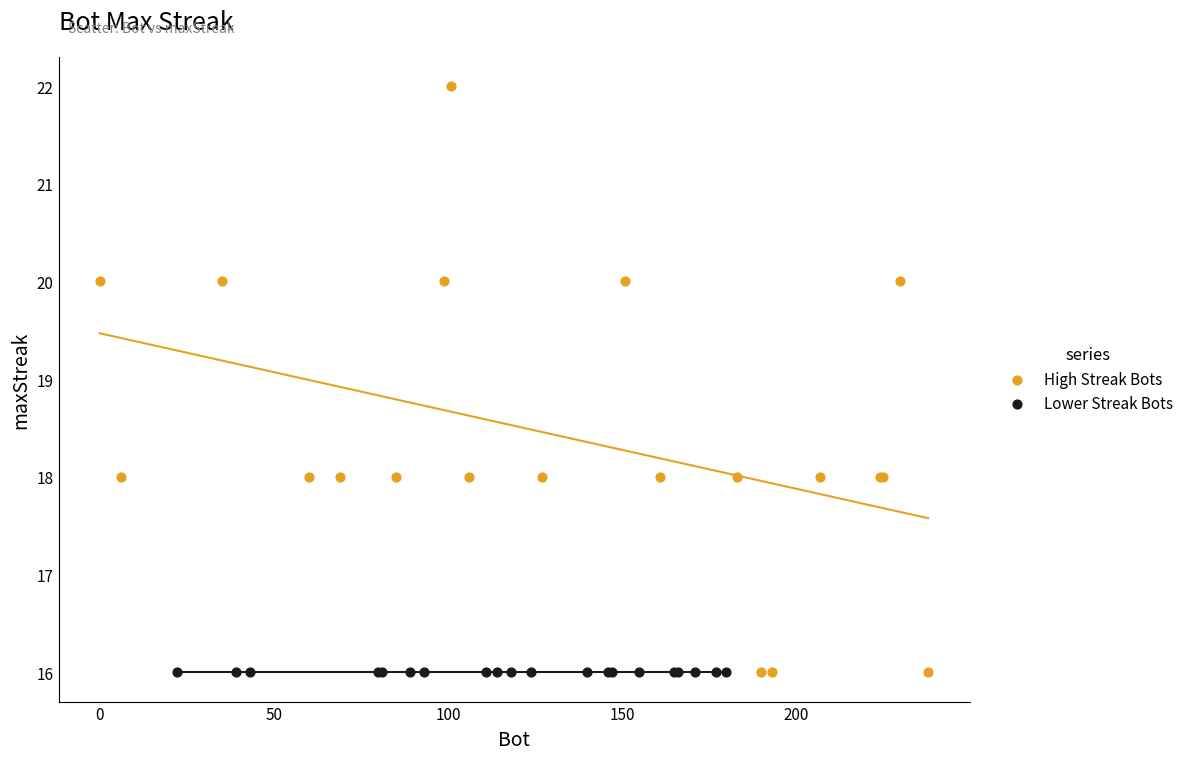

What are all the series names shown in the legend?

High Streak Bots, Lower Streak Bots